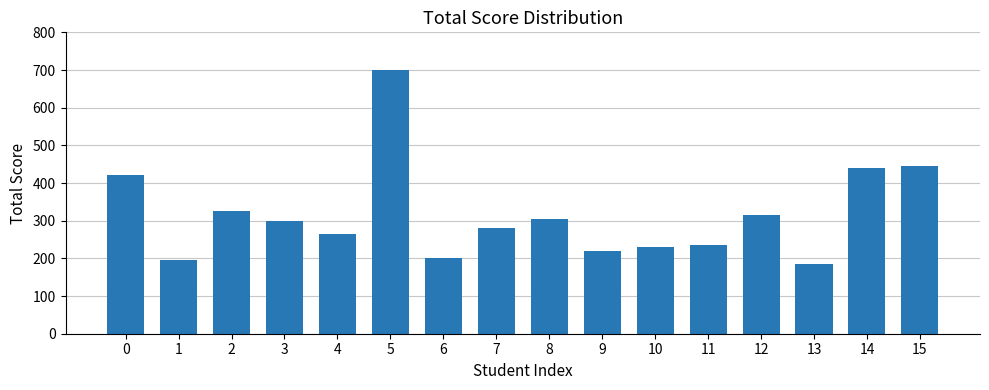

What is the average value?

316